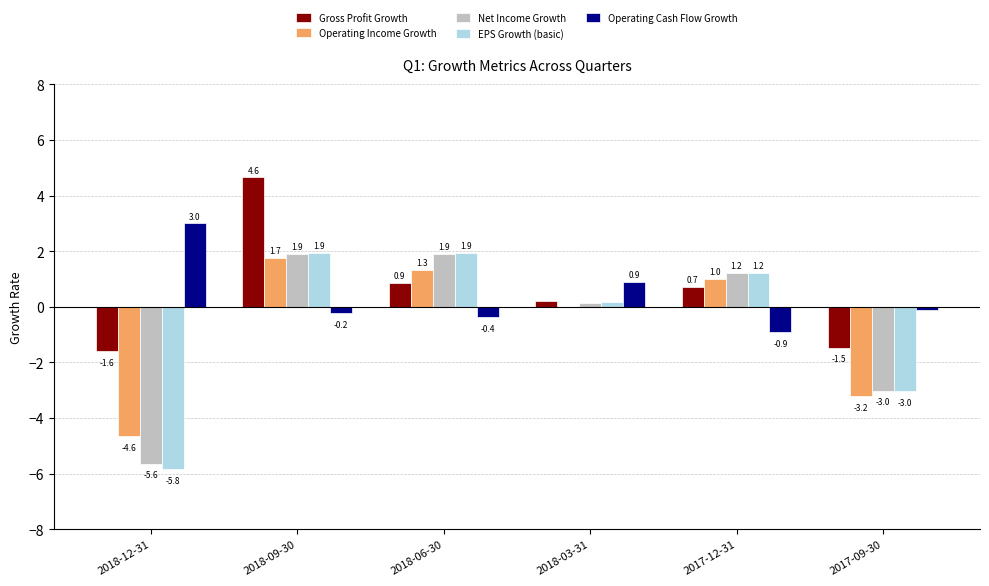

Where does the Gross Profit Growth series first go above 0?

2018-09-30